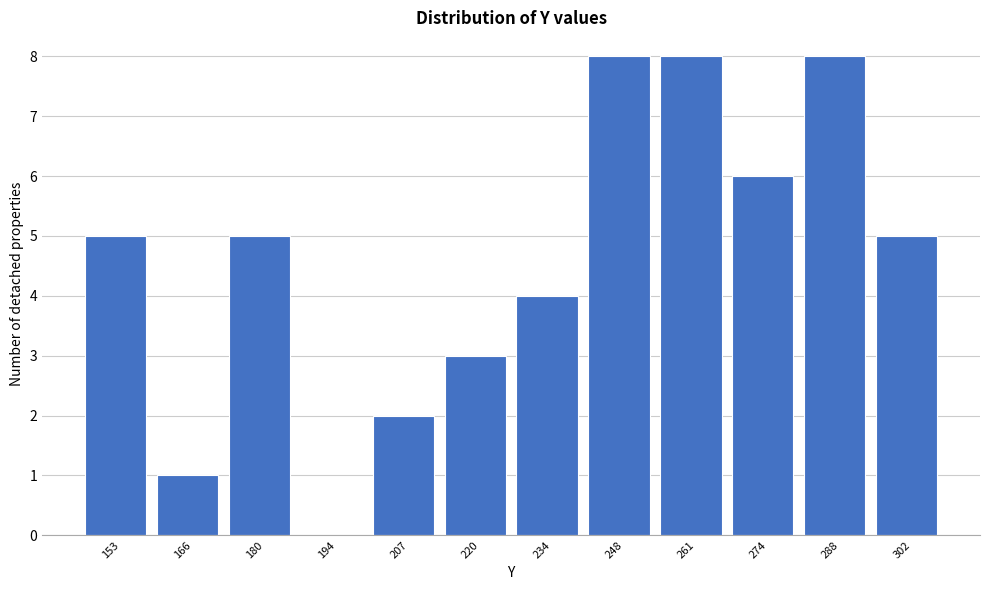

Reading right to left, what are all the values shown in this chart?

302=5	288=8	274=6	261=8	248=8	234=4	220=3	207=2	194=0	180=5	166=1	153=5